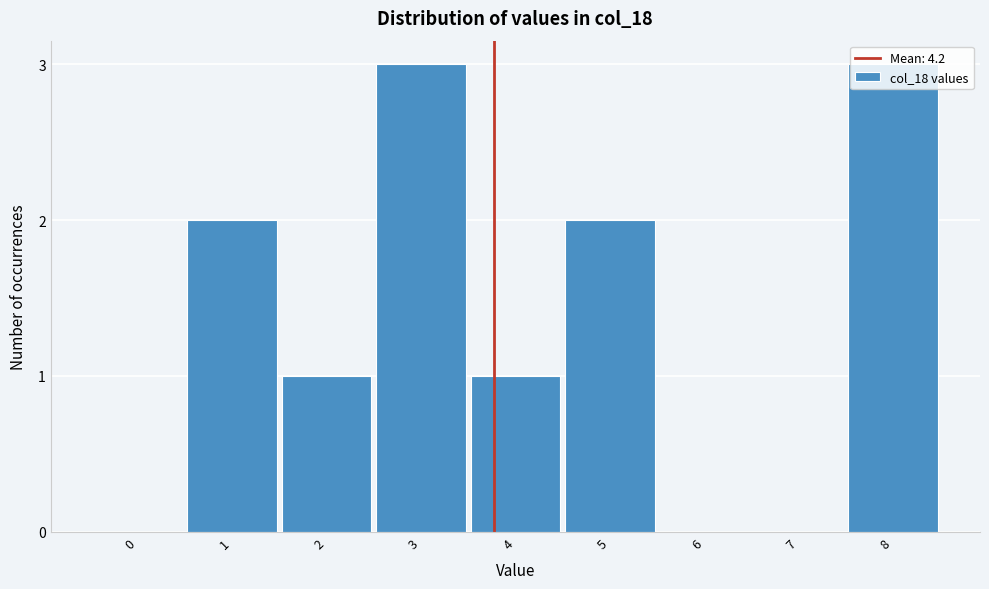

Is it true that the value at 6 is 0?

True